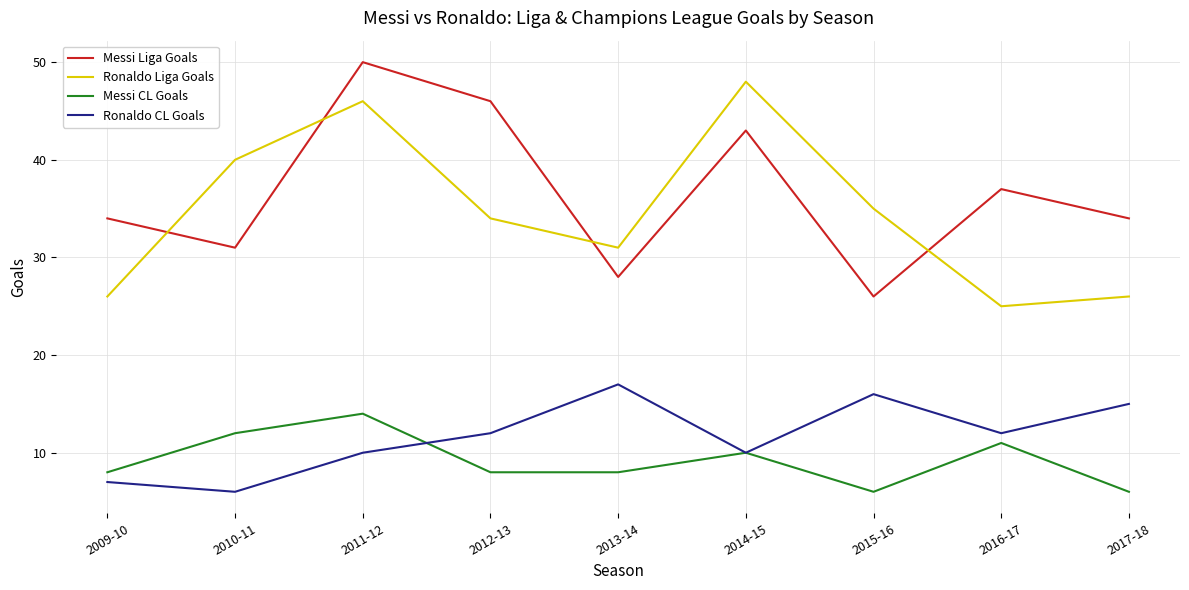

At which category does the chart reach its peak across all series?

2011-12